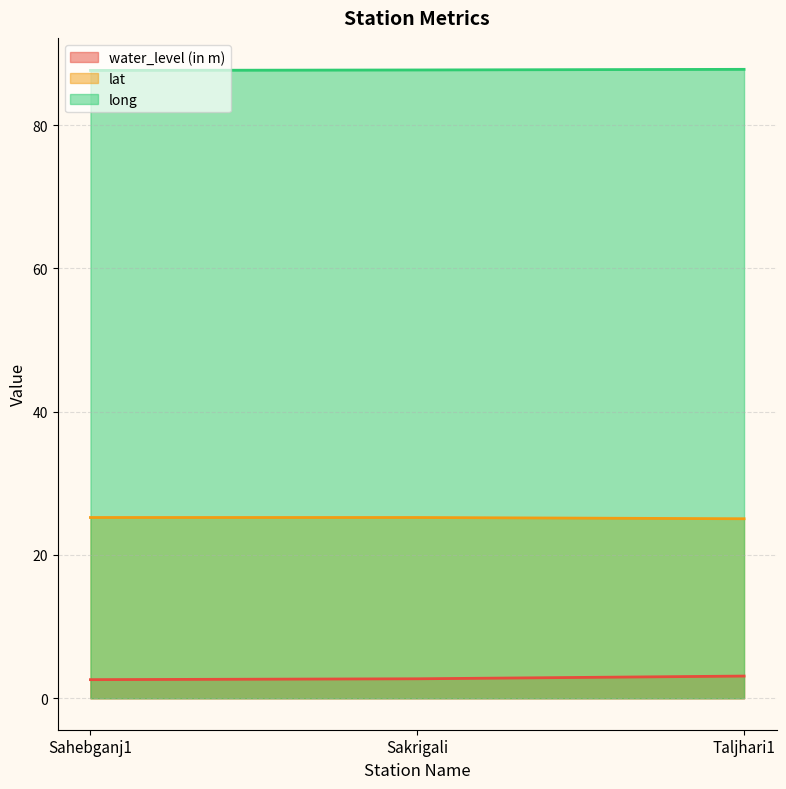

Reading left to right, transcribe all the data shown in this chart.

water_level (in m): Sahebganj1=2.6	Sakrigali=2.7	Taljhari1=3.1
lat: Sahebganj1=25.2	Sakrigali=25.2	Taljhari1=25.1
long: Sahebganj1=87.6	Sakrigali=87.7	Taljhari1=87.8